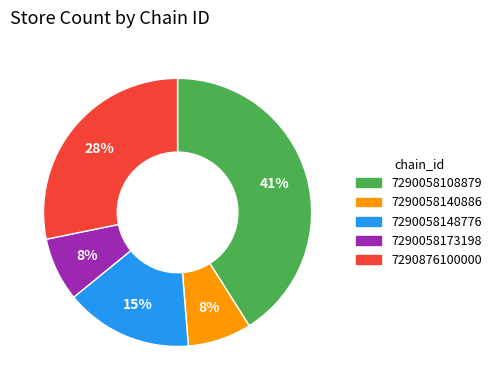

To the nearest percent, what is the combined percentage of 7290058108879 and 7290058140886?

49%